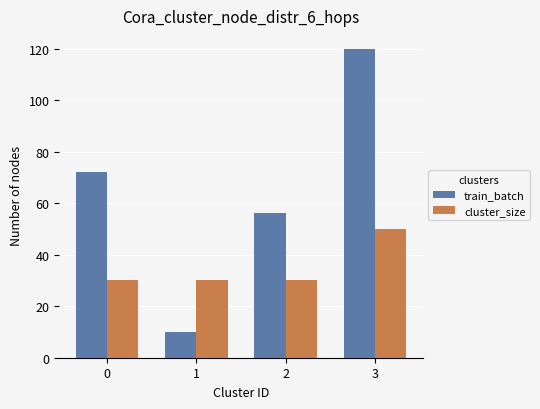

What is the total value across all series at 3?

170